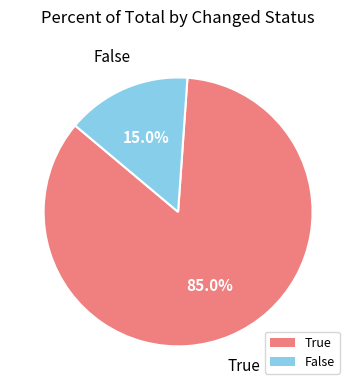

Is there a majority slice in this chart?

Yes